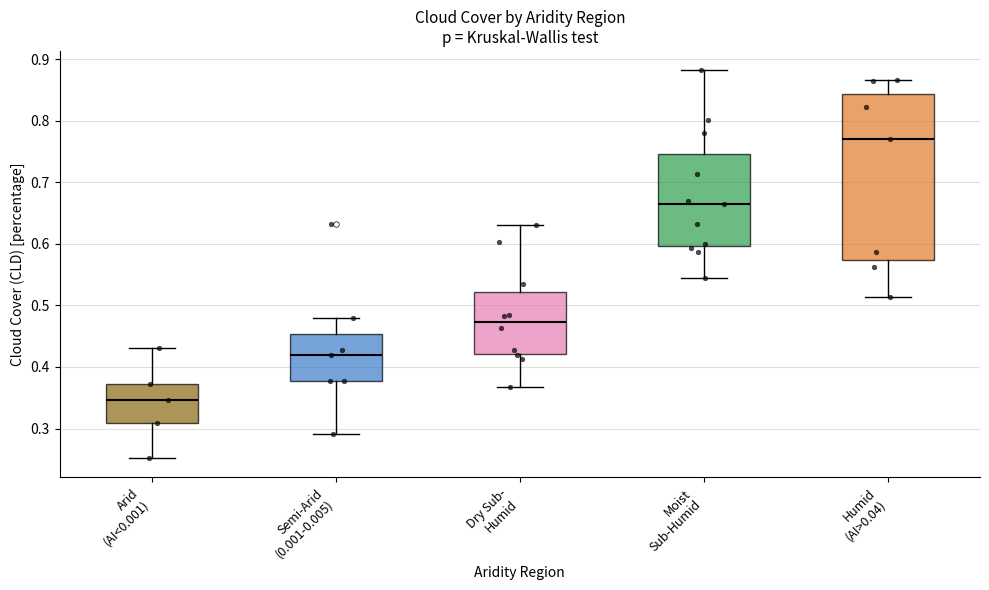

Reading left to right, read every box against the y-axis: the position of its median line, the range the box covers, and the ends of its whiskers. The values are not printed on the chart, so give them approximately, as read against the axis.

Arid (AI<0.001): median 0.35, box 0.31 to 0.37, whiskers 0.25 to 0.43
Semi-Arid (0.001-0.005): median 0.42, box 0.38 to 0.45, whiskers 0.29 to 0.48
Dry Sub- Humid: median 0.47, box 0.42 to 0.52, whiskers 0.37 to 0.63
Moist Sub-Humid: median 0.67, box 0.60 to 0.75, whiskers 0.54 to 0.88
Humid (AI>0.04): median 0.77, box 0.57 to 0.84, whiskers 0.51 to 0.87